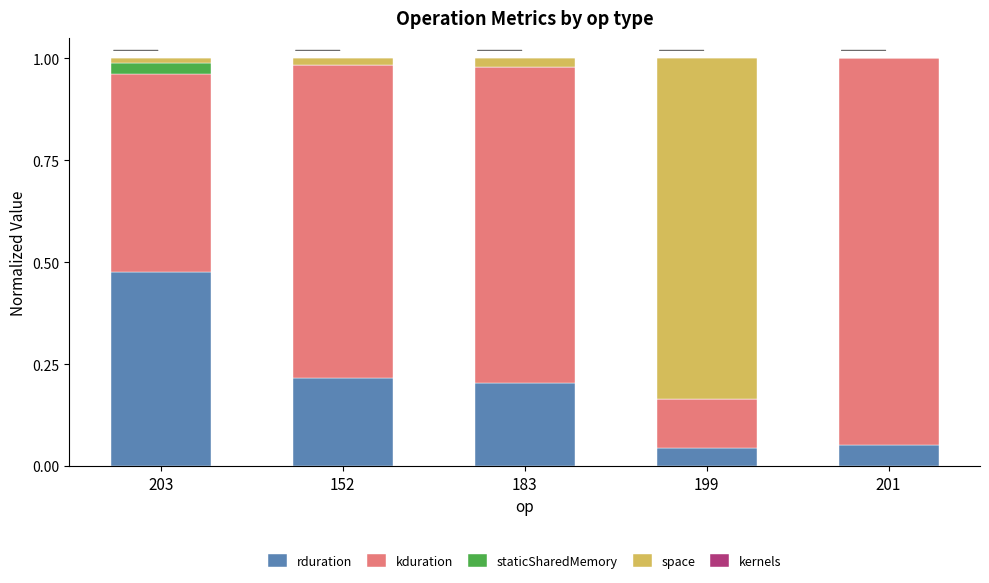

At which label does rduration reach its peak?

203